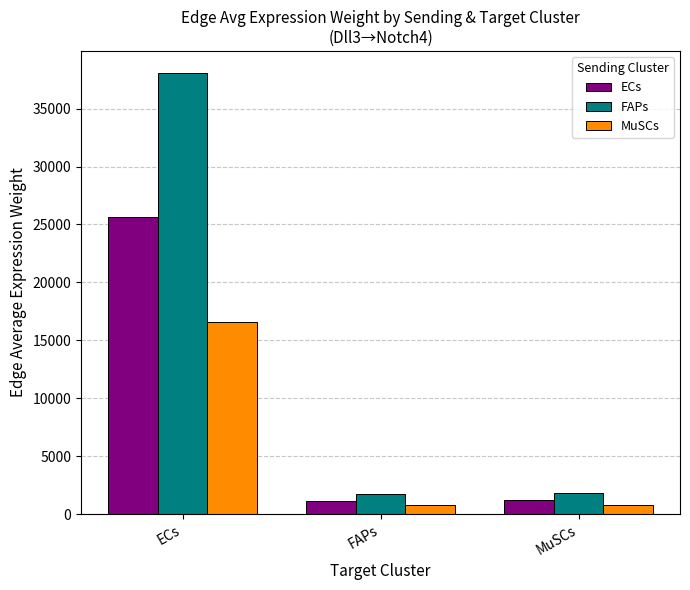

What position from the left is MuSCs?

3